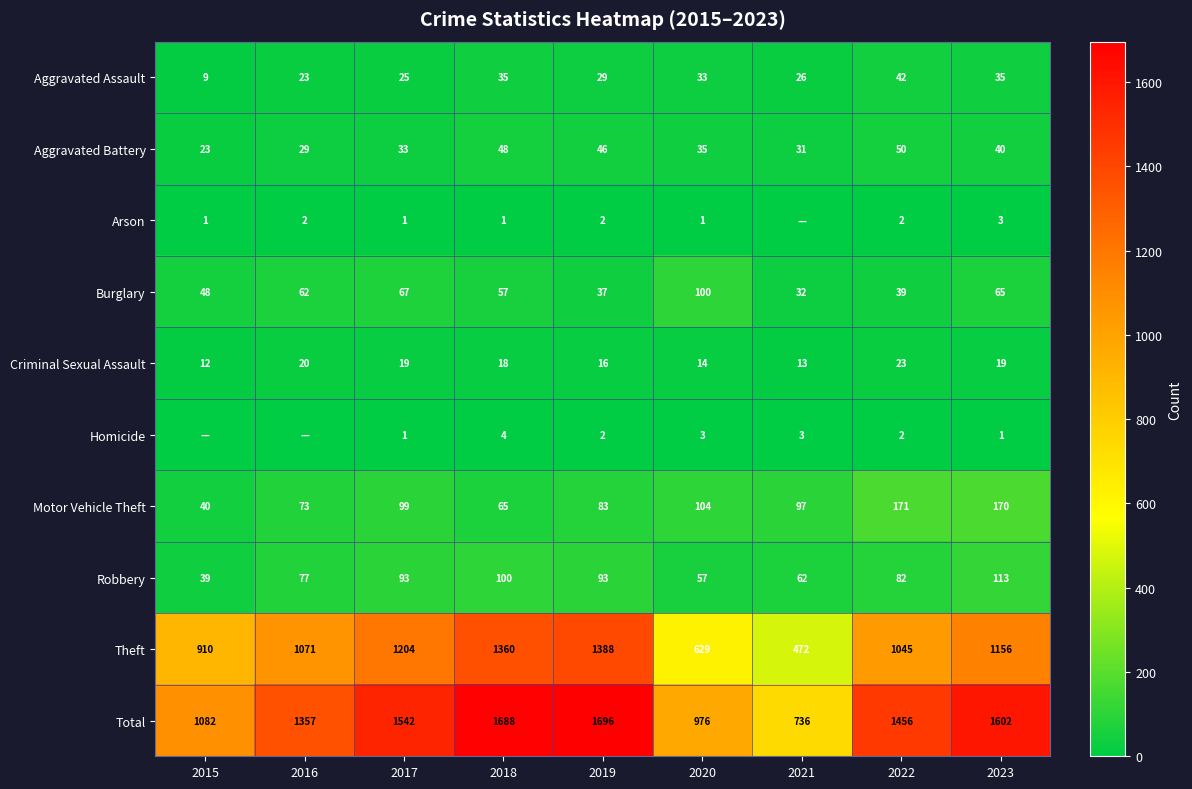

List the labels in order of Motor Vehicle Theft value, largest first.

2022, 2023, 2020, 2017, 2021, 2019, 2016, 2018, 2015